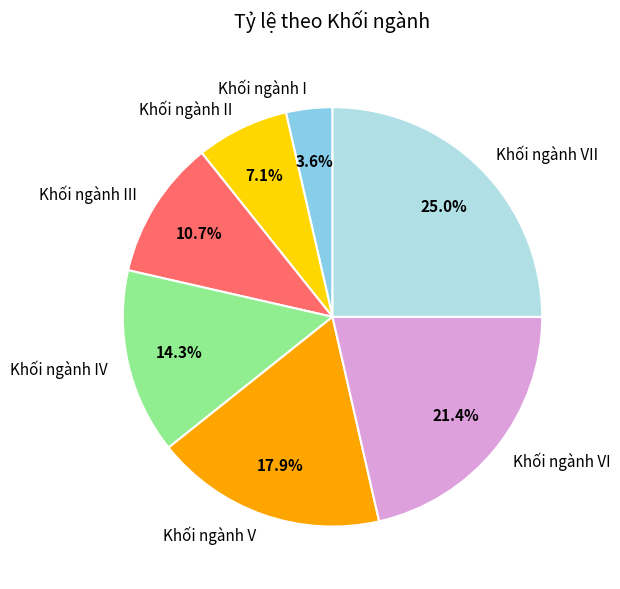

Which category has the biggest portion of the pie?

Khối ngành VII